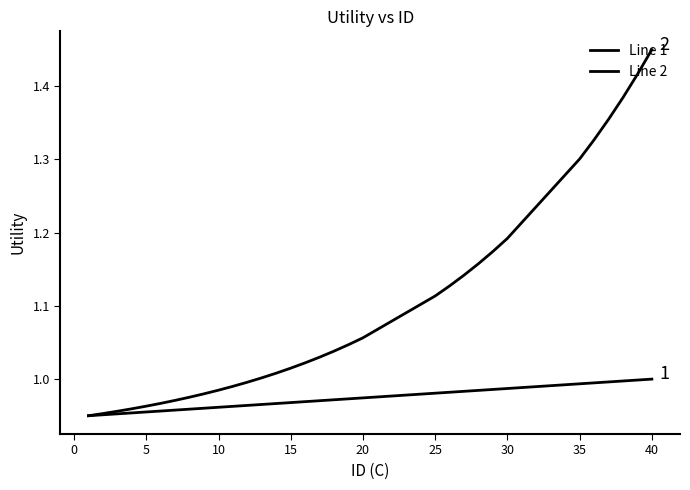

Reading left to right, list all the values displayed in this chart.

Line 1: 0.9	1.0	1.0	1.0	1.0	1.0	1.0	1.0	1.0	1.0	1.0	1.0	1.0	1.0	1.0	1.0	1.0	1.0	1.0	1.0	1.0	1.0	1.0	1.0	1.0	1.0	1.0	1.0	1.0	1.0	1.0	1.0
Line 2: 0.9	1.0	1.0	1.0	1.0	1.0	1.0	1.0	1.0	1.0	1.0	1.0	1.0	1.0	1.0	1.0	1.0	1.0	1.0	1.1	1.1	1.1	1.1	1.2	1.2	1.2	1.3	1.3	1.4	1.4	1.4	1.4